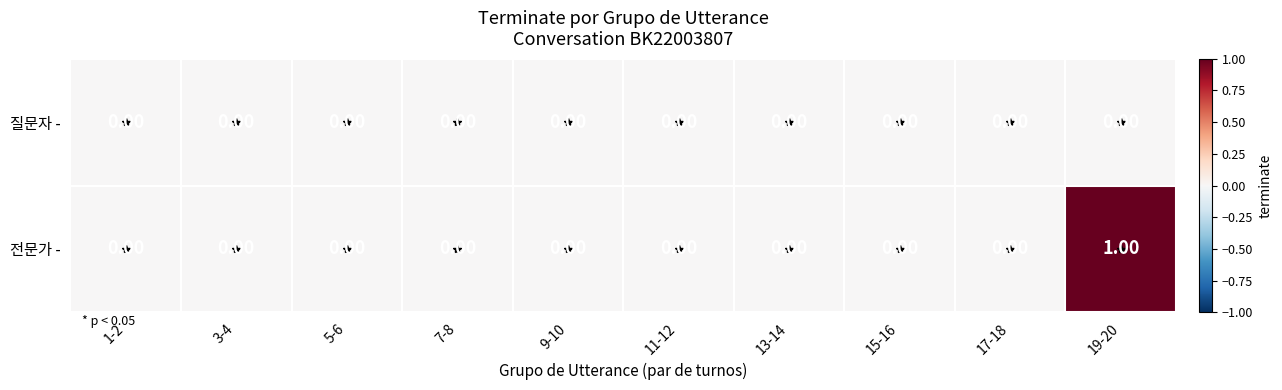

At which category is the sum across all series the highest?

19-20